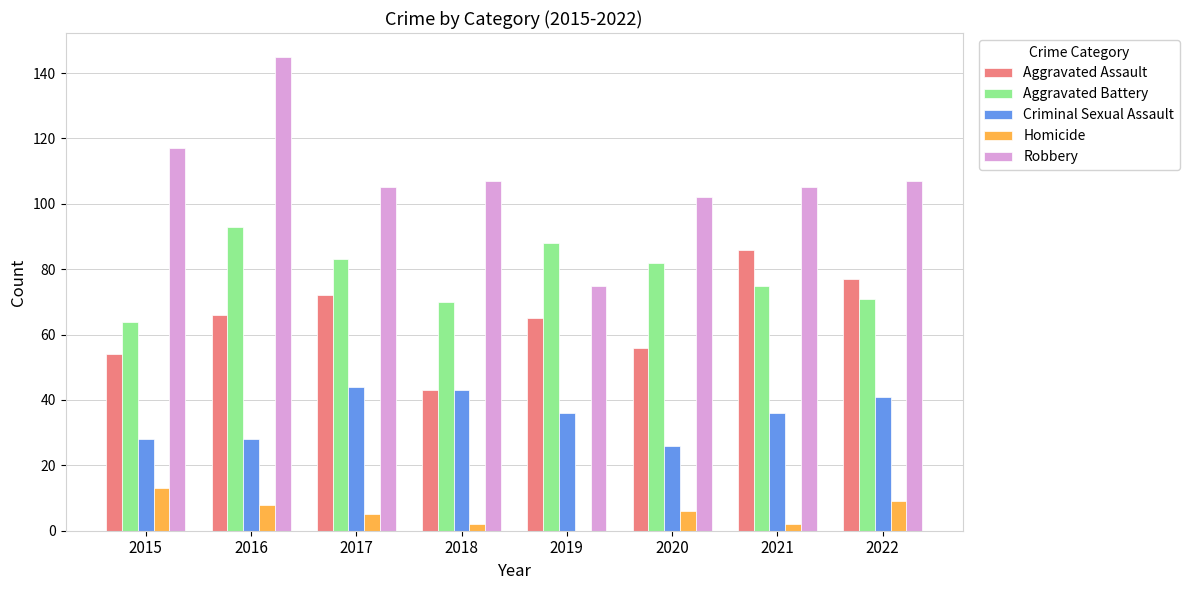

What is the total value across all series at 2019?

264